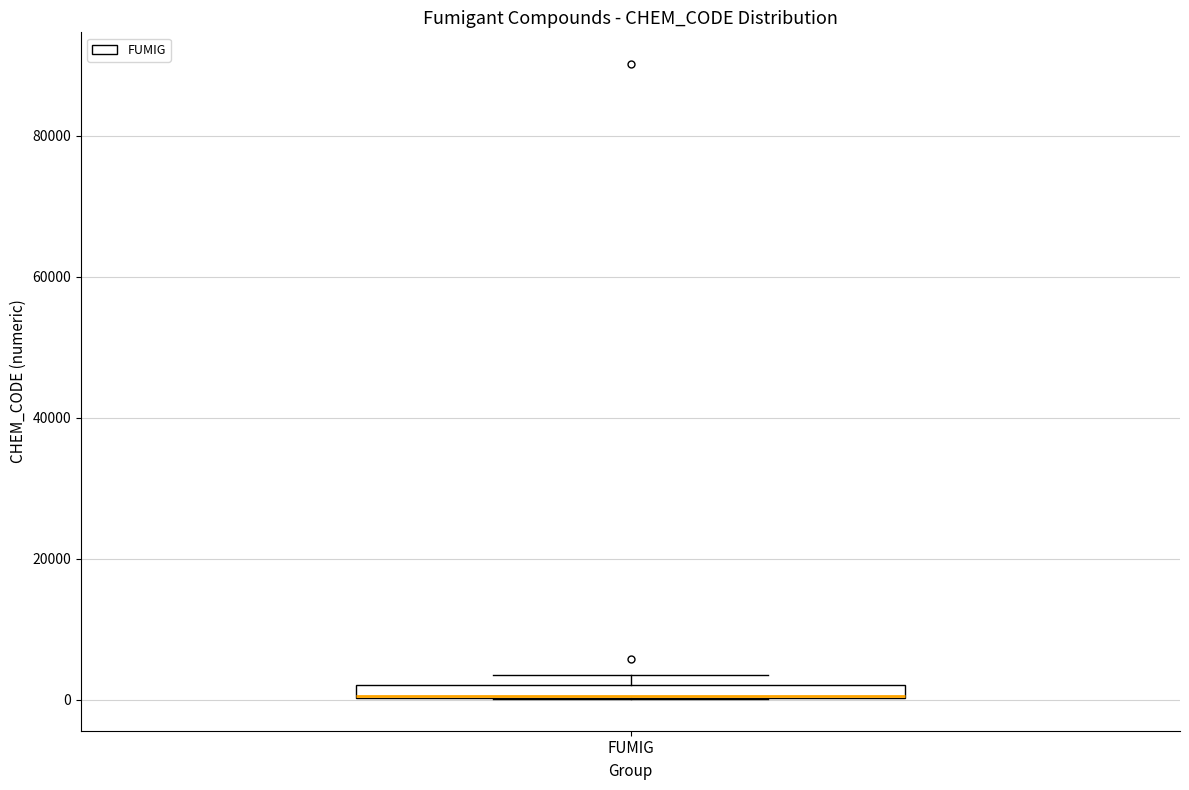

Where is the upper edge of the box for FUMIG on the y-axis? The values are not printed on the chart, so give them approximately, as read against the axis.

2000